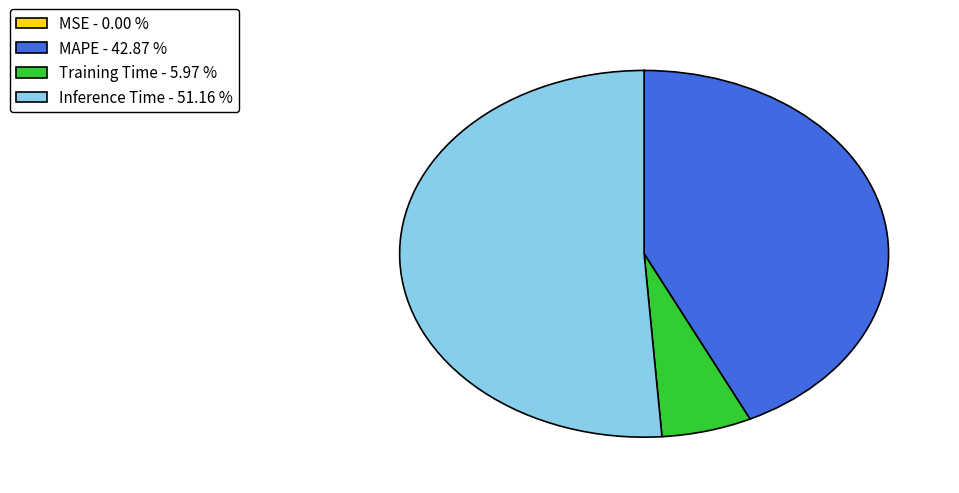

Between Training Time and MAPE, which is larger?

MAPE